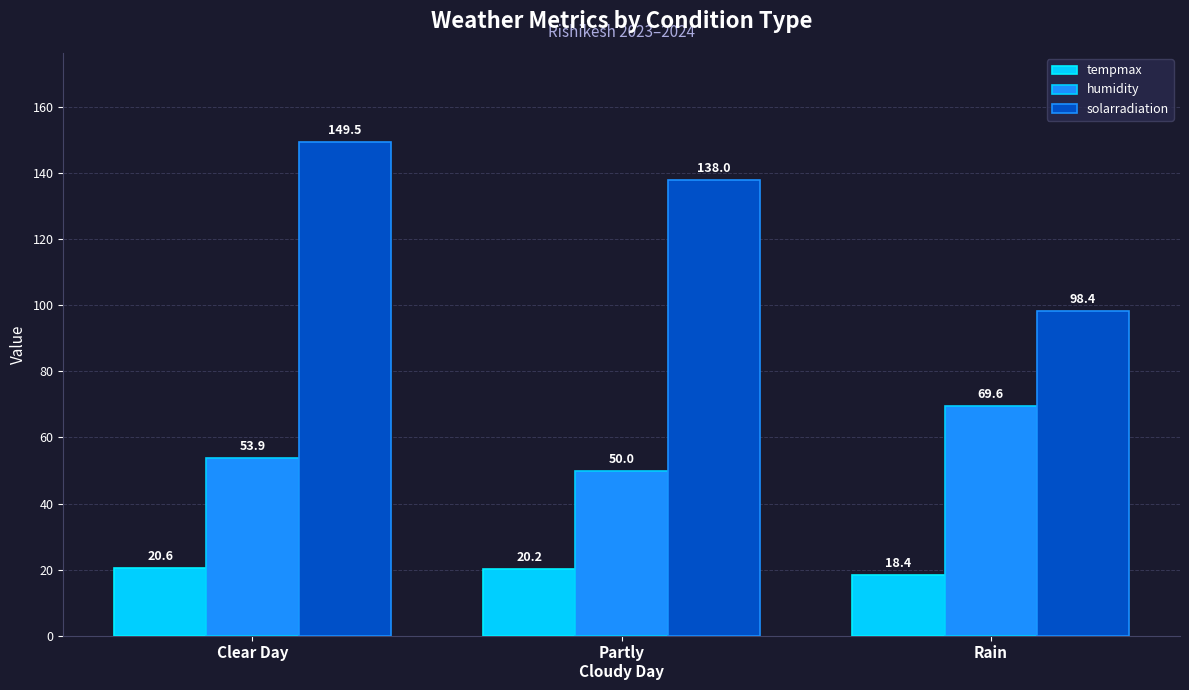

What are all the series names shown in the legend?

tempmax, humidity, solarradiation